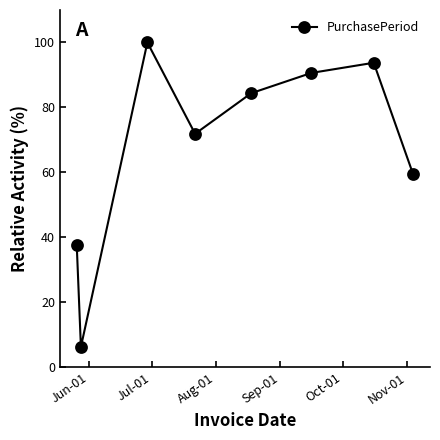

What is the maximum value shown in the chart?

100.0